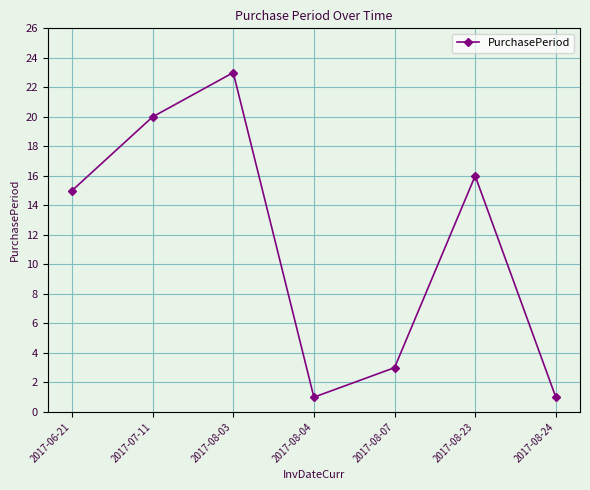

What is the label of the 4th point from the right?

2017-08-04